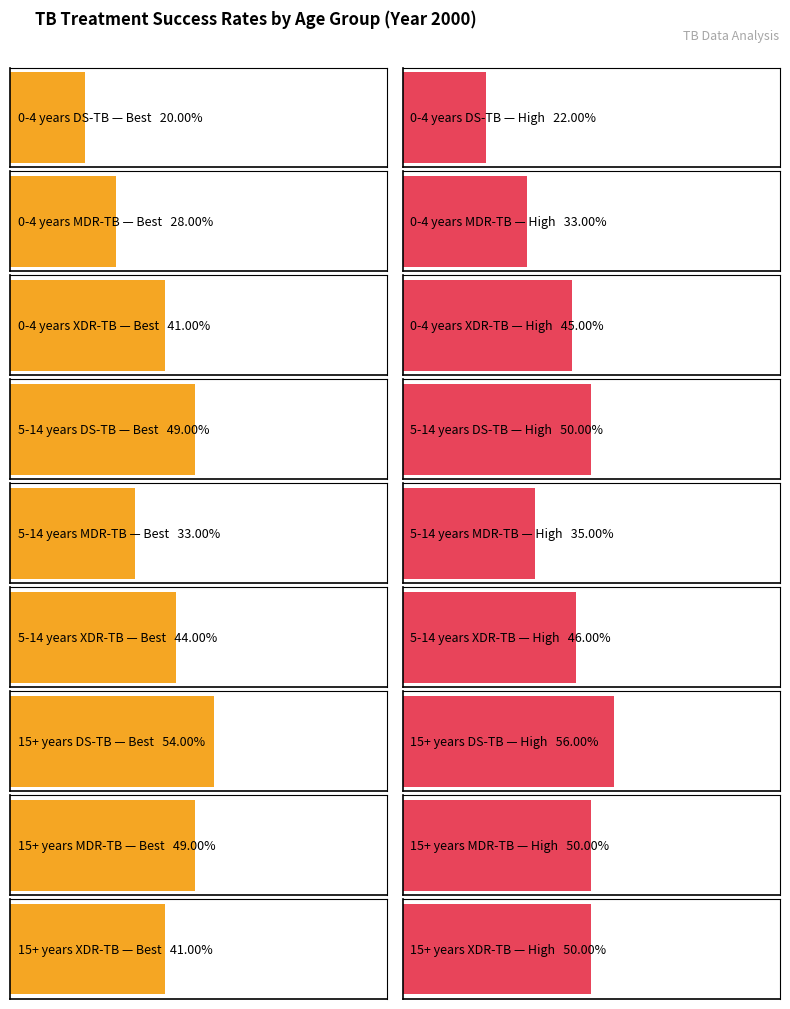

Which series has the largest total across all categories?

XDR-TB High